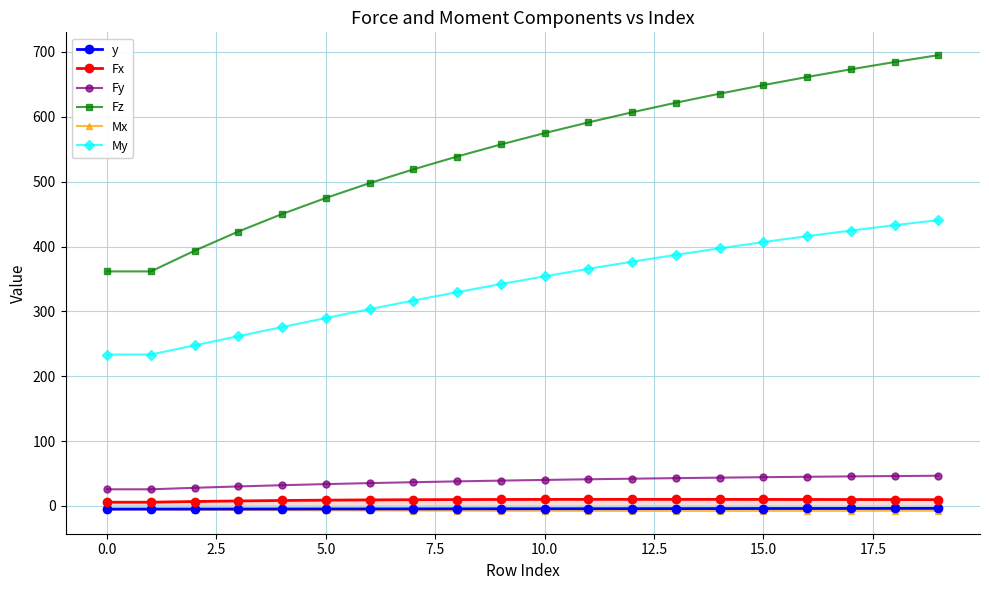

At which label does Fy reach its peak?

19